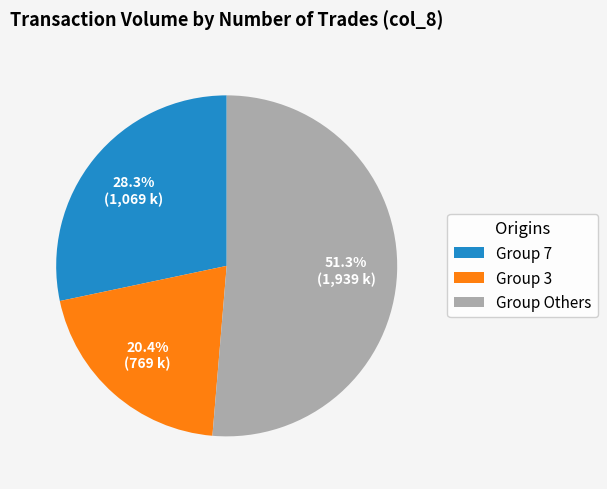

Which slice is the largest?

Group Others